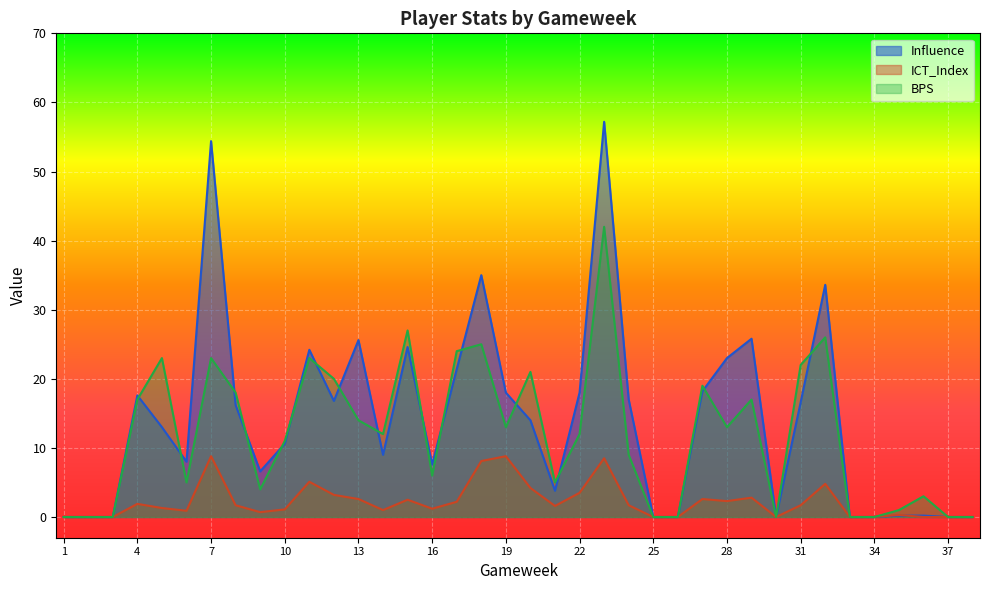

Where is the first local minimum for ICT_Index?

6